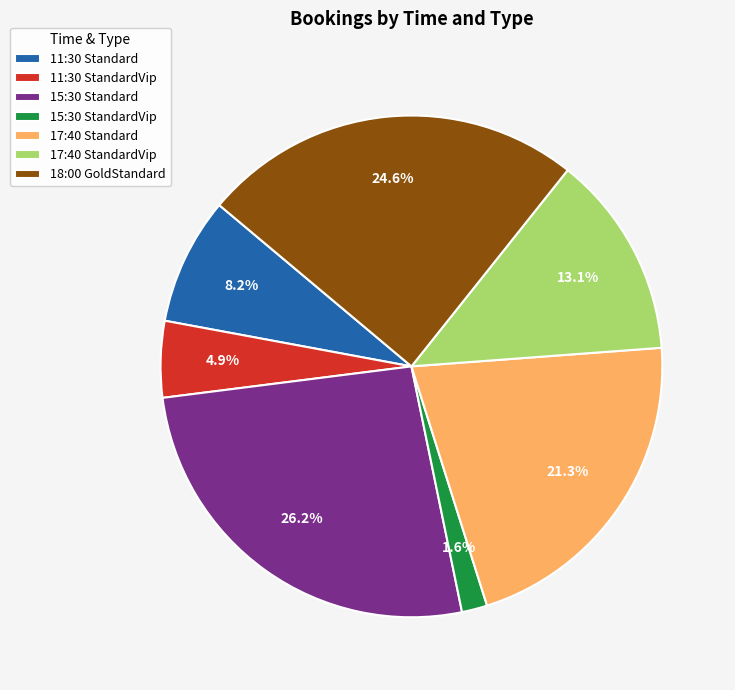

Does 17:40 Standard account for over 50% of the chart?

No